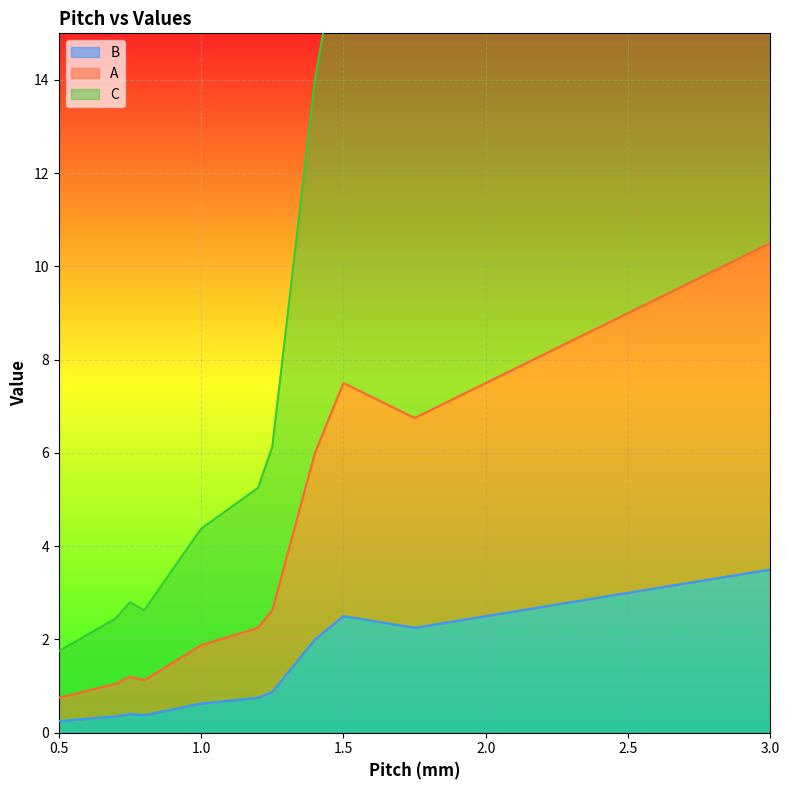

What is the sum of the B values at 1.75 and 0.75?

2.6